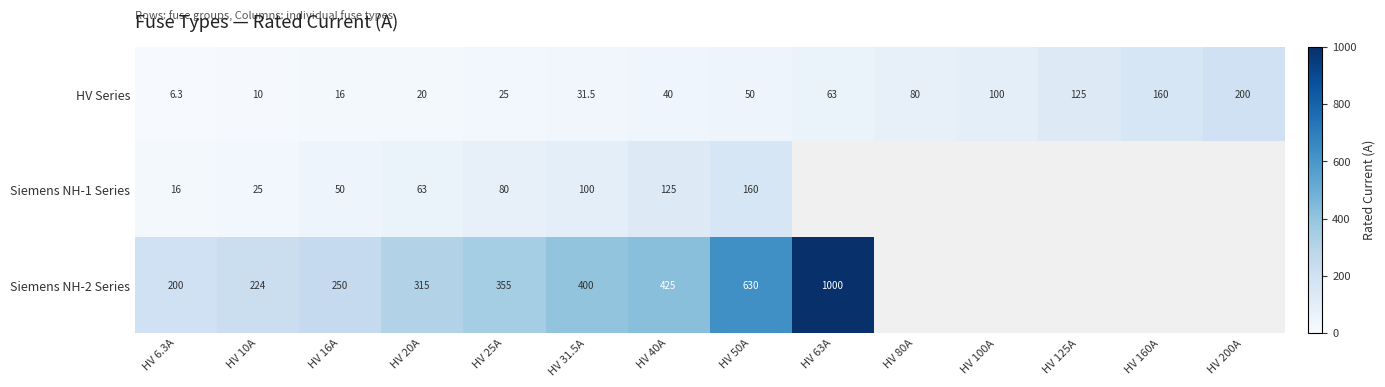

Read the HV Series value at HV 16A.

16.0